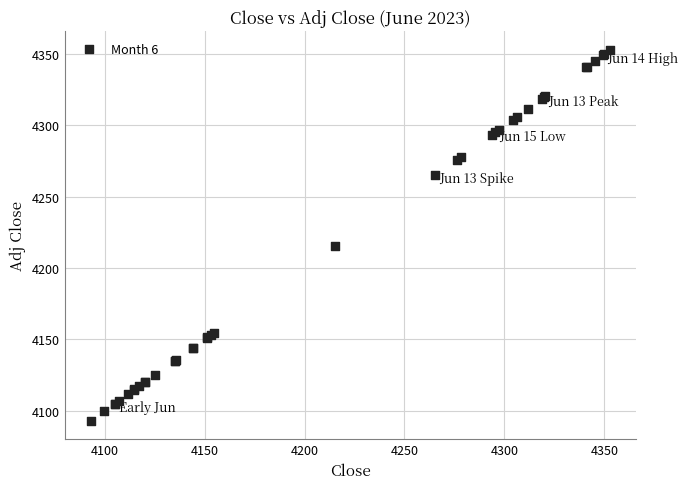

What Y value in the scatter plot is closest to 4223?

4215.3